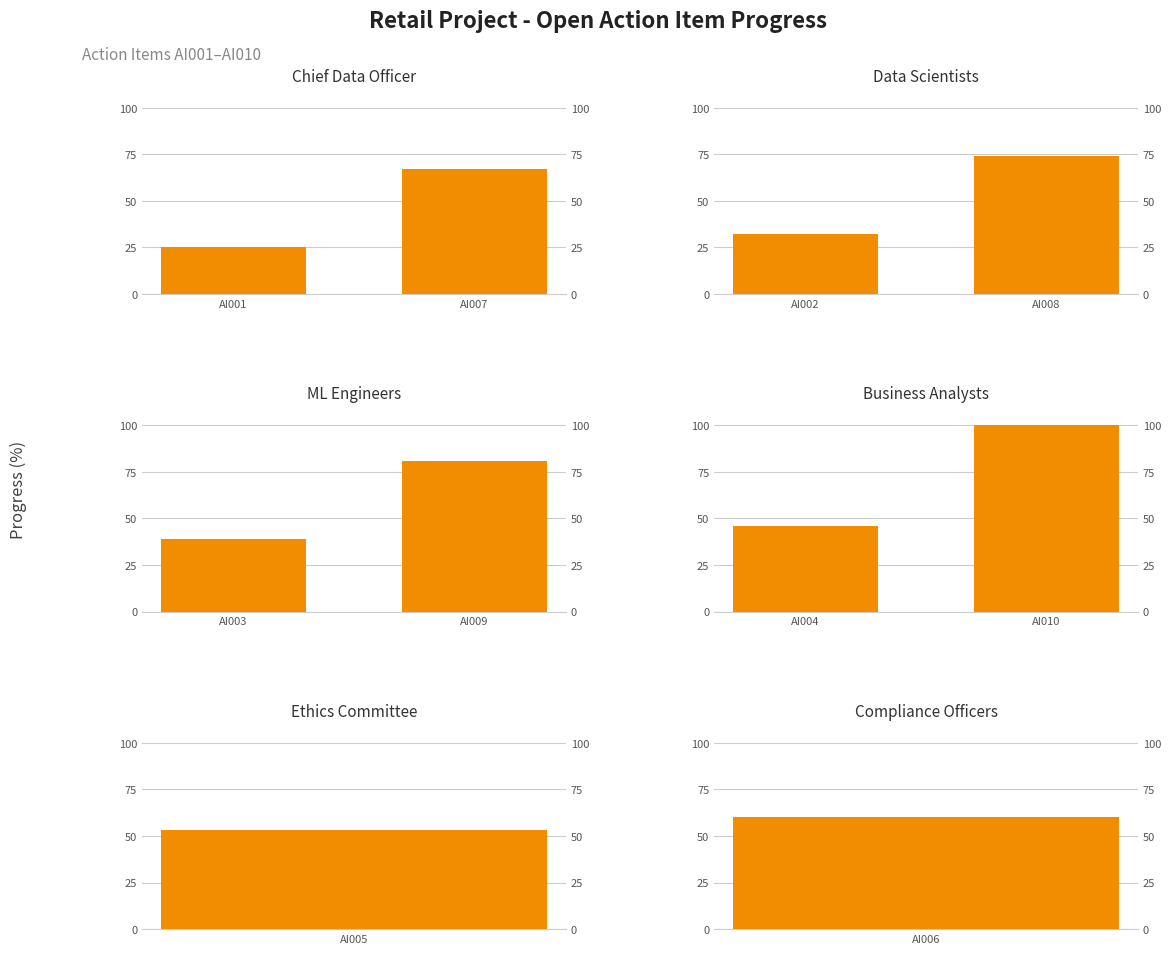

Which series has the largest total across all categories?

Business Analysts